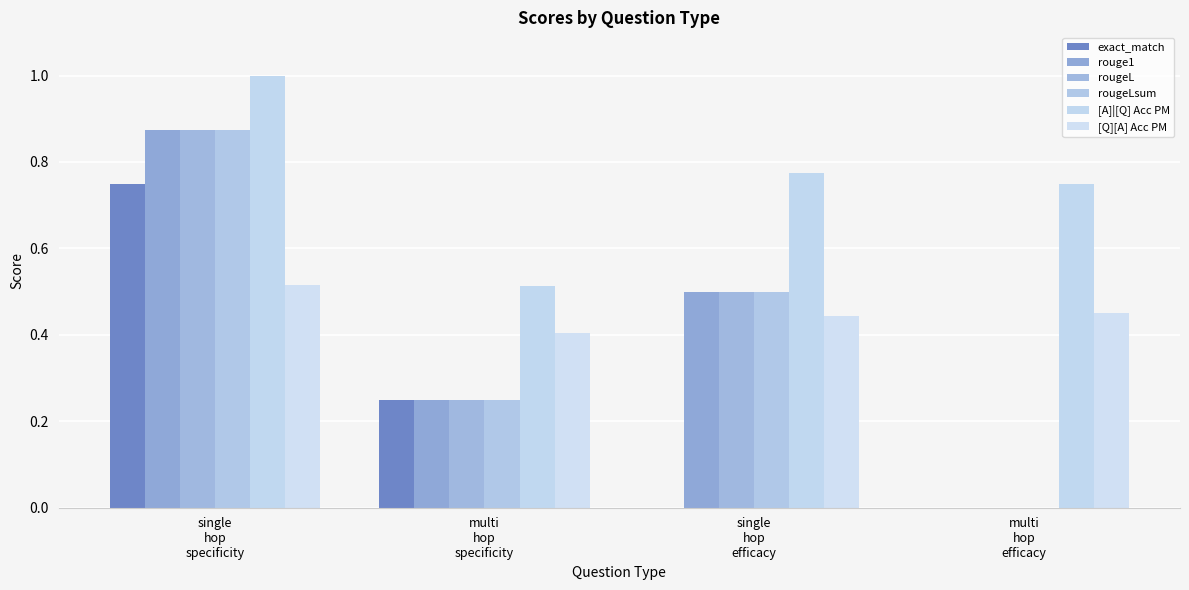

What value does the rougeLsum series have at single
hop
specificity?

0.9